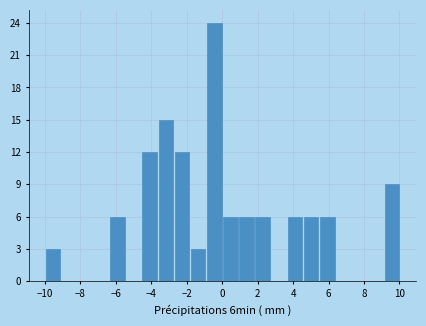

Reading left to right, list every bar in this chart as the range it spans on the x-axis followed by its height. Neither the bar edges nor the heights are printed on the chart, so give them approximately, as read against the axes.

-10.0 to -9.2: 3
-9.2 to -8.2: 0
-8.2 to -7.2: 0
-7.2 to -6.4: 0
-6.4 to -5.4: 6
-5.4 to -4.6: 0
-4.6 to -3.6: 12
-3.6 to -2.8: 15
-2.8 to -1.8: 12
-1.8 to -1.0: 3
-1.0 to 0.0: 24
0.0 to 1.0: 6
1.0 to 1.8: 6
1.8 to 2.8: 6
2.8 to 3.6: 0
3.6 to 4.6: 6
4.6 to 5.4: 6
5.4 to 6.4: 6
6.4 to 7.2: 0
7.2 to 8.2: 0
8.2 to 9.2: 0
9.2 to 10.0: 9